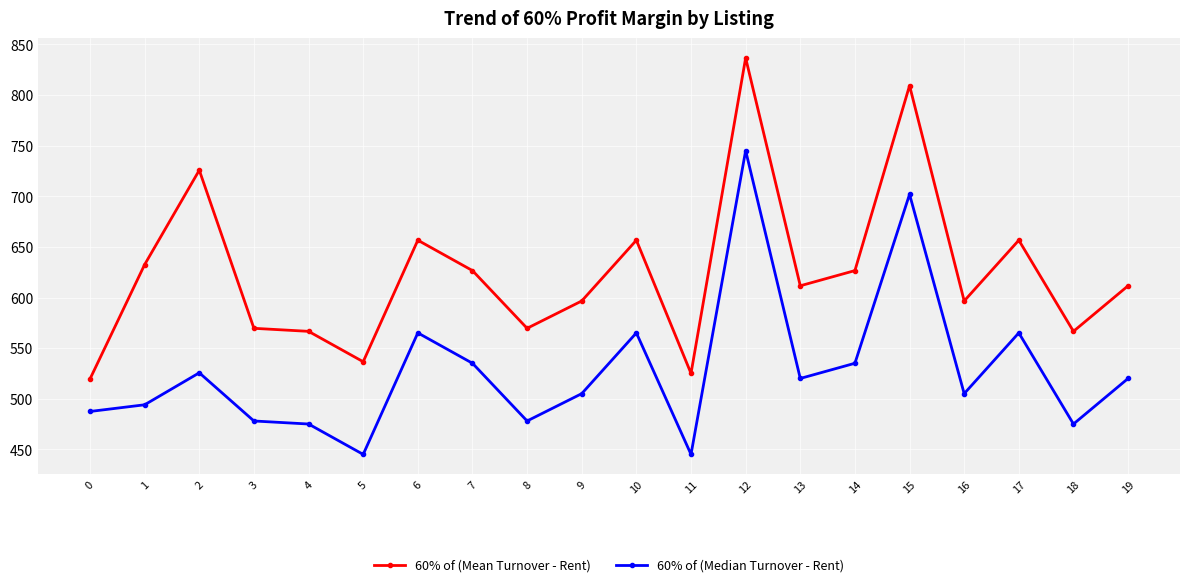

At which label does 60% of (Mean Turnover - Rent) first exceed 611?

1